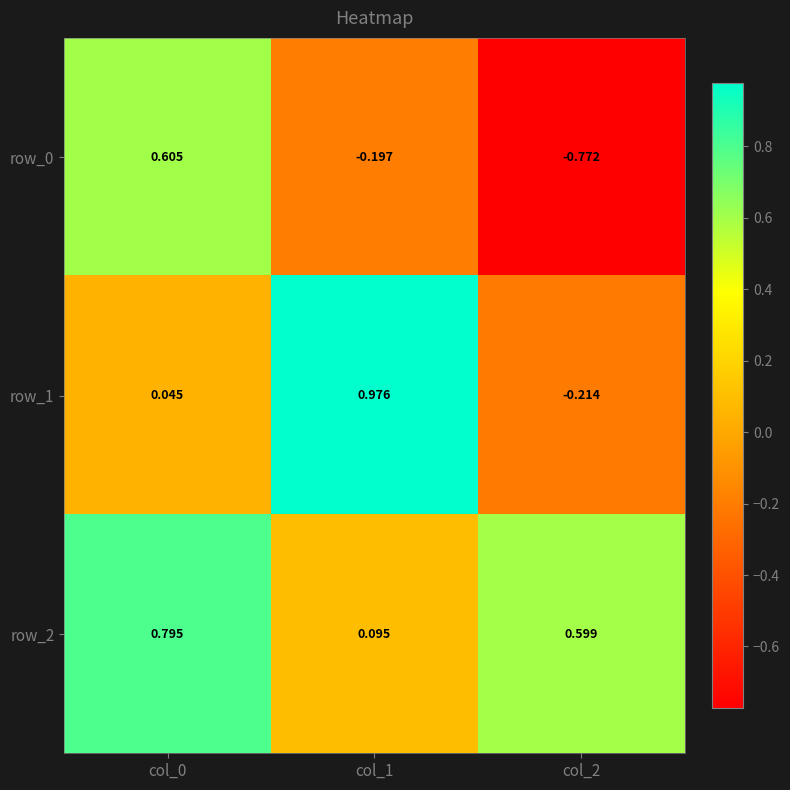

Is the value of row_0 at col_2 greater than the value of row_1 at col_0?

No